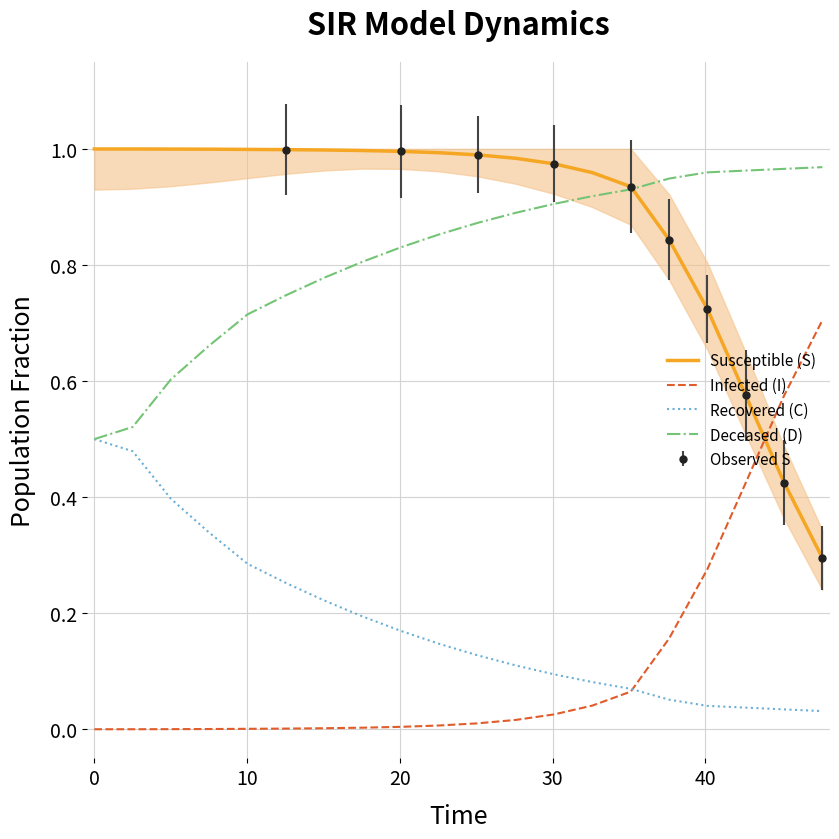

What is the highest value of the Recovered (C) series?

0.5